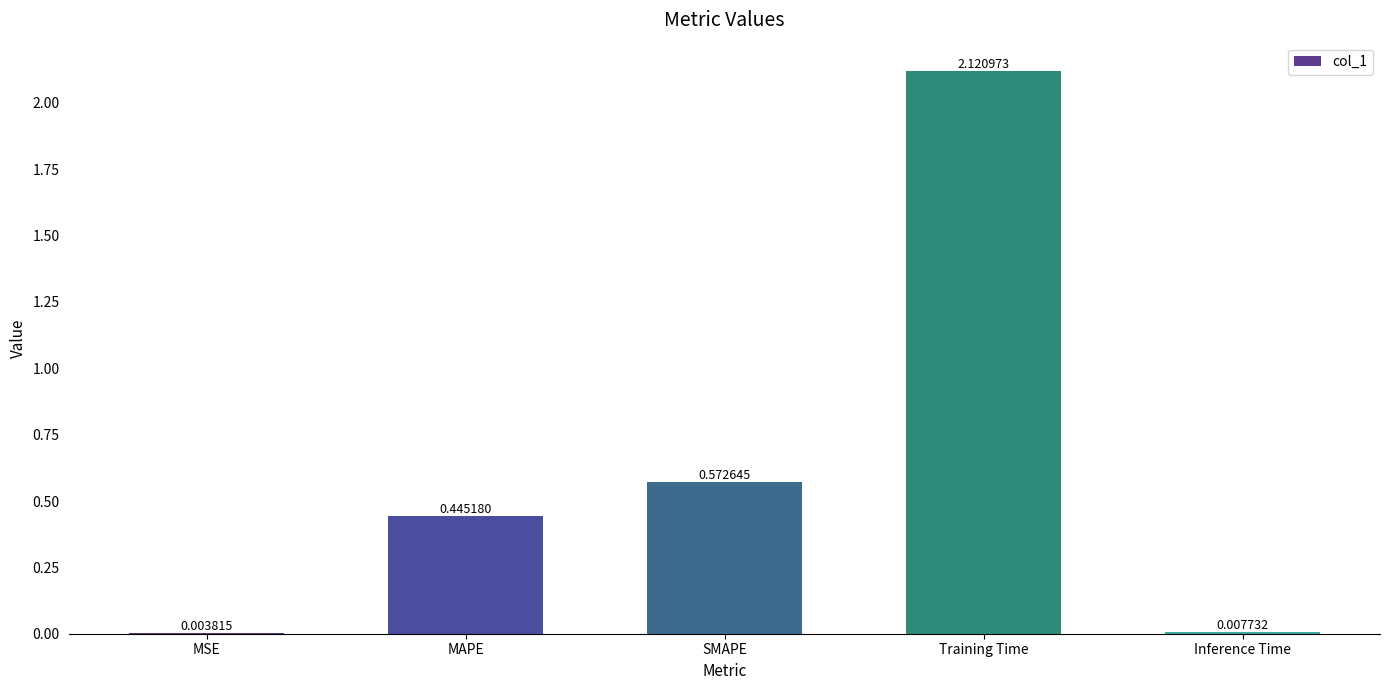

Where is the data nearest to the value 1?

SMAPE